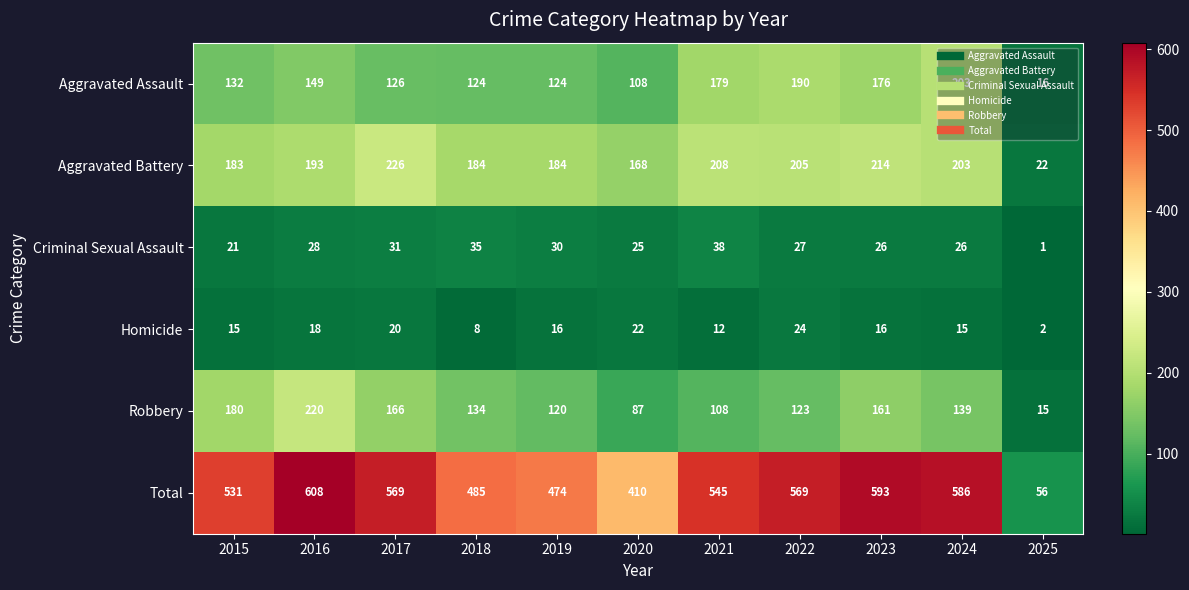

How many data points does each series have?

11